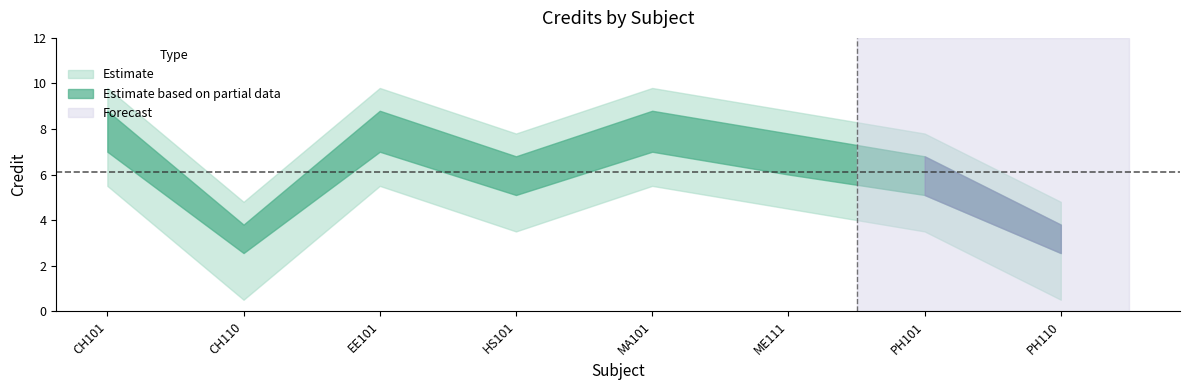

Between EE101 and CH110, which is larger?

EE101